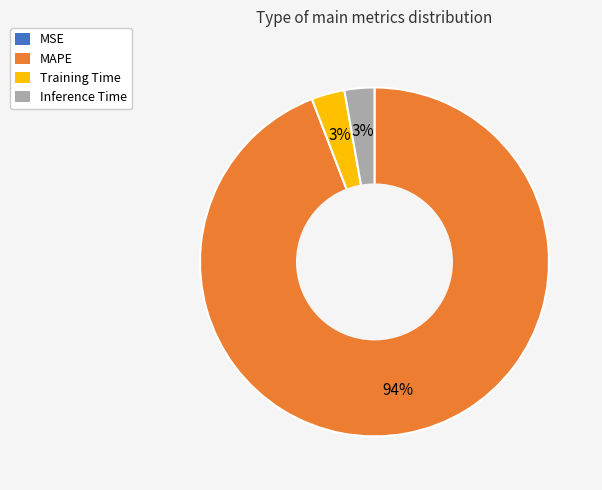

Which slice is the largest?

MAPE